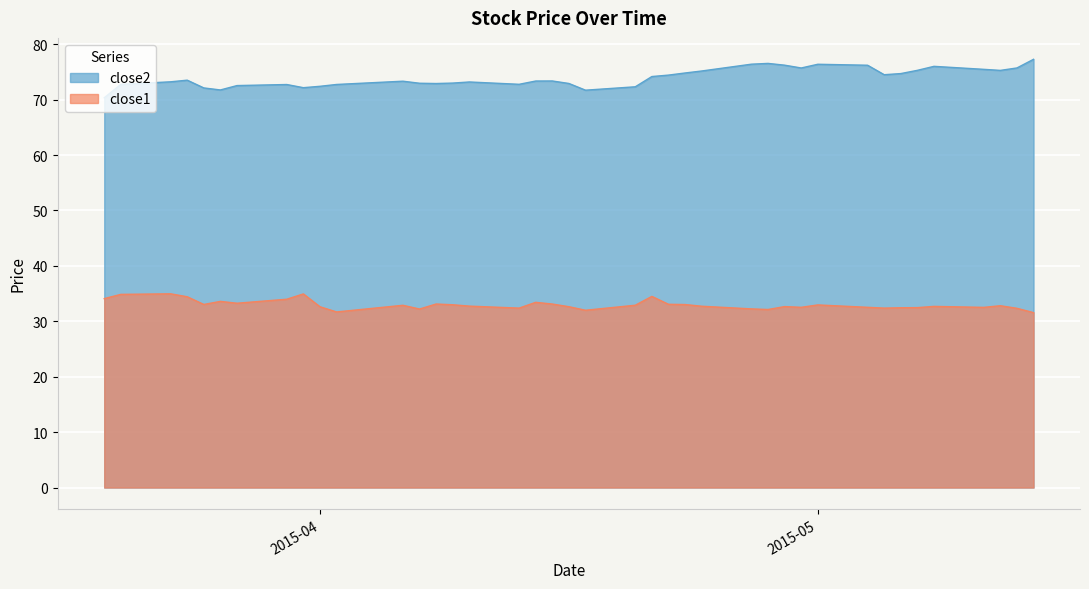

At which category does the chart reach its peak across all series?

2015-05-14